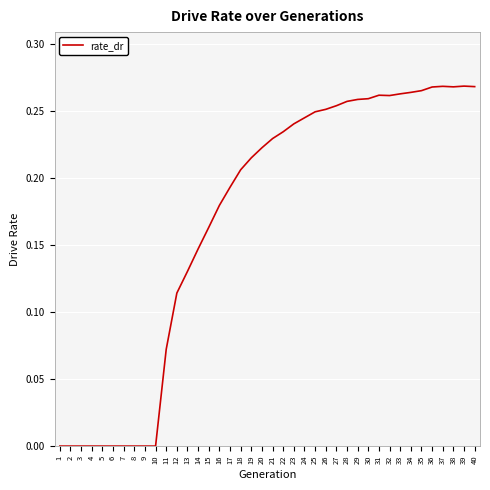

Which has a higher value, 33 or 1?

33